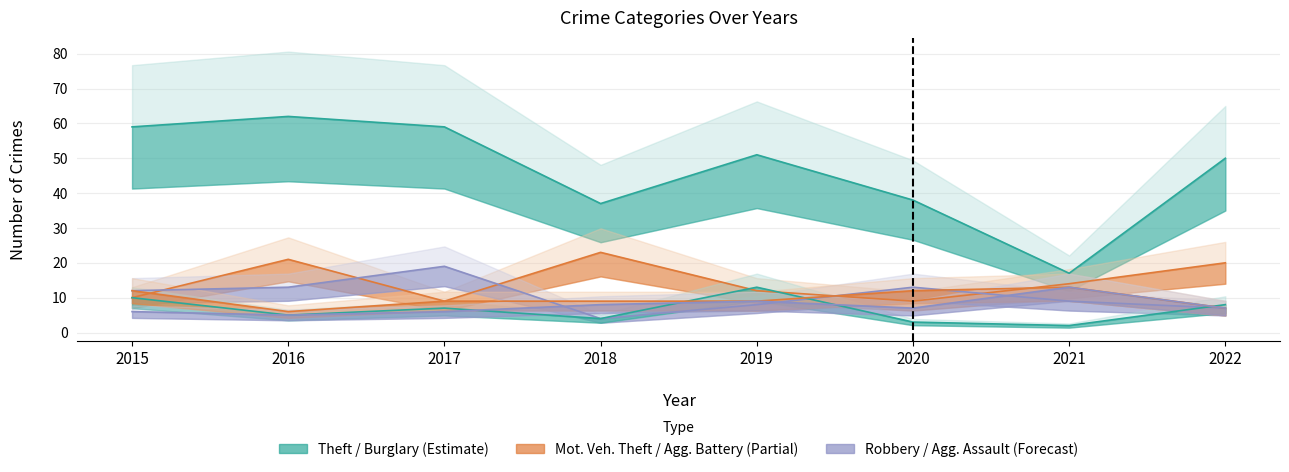

True or false: Robbery has a value of 4 at 2018.

True